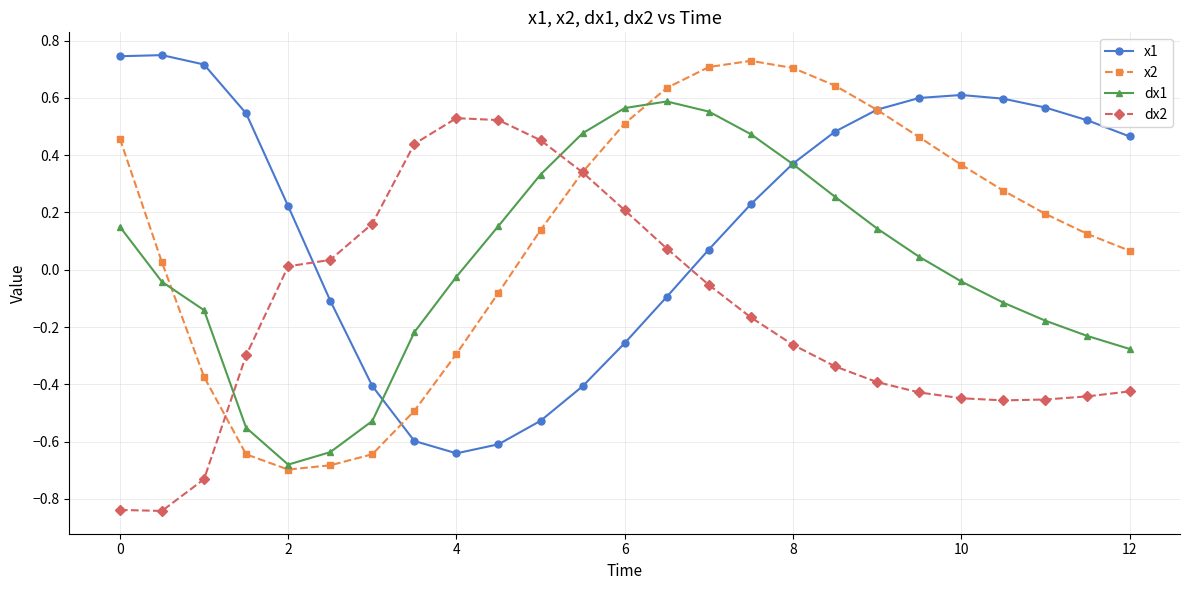

List the series in order of their overall mean, lowest first.

dx2, dx1, x2, x1